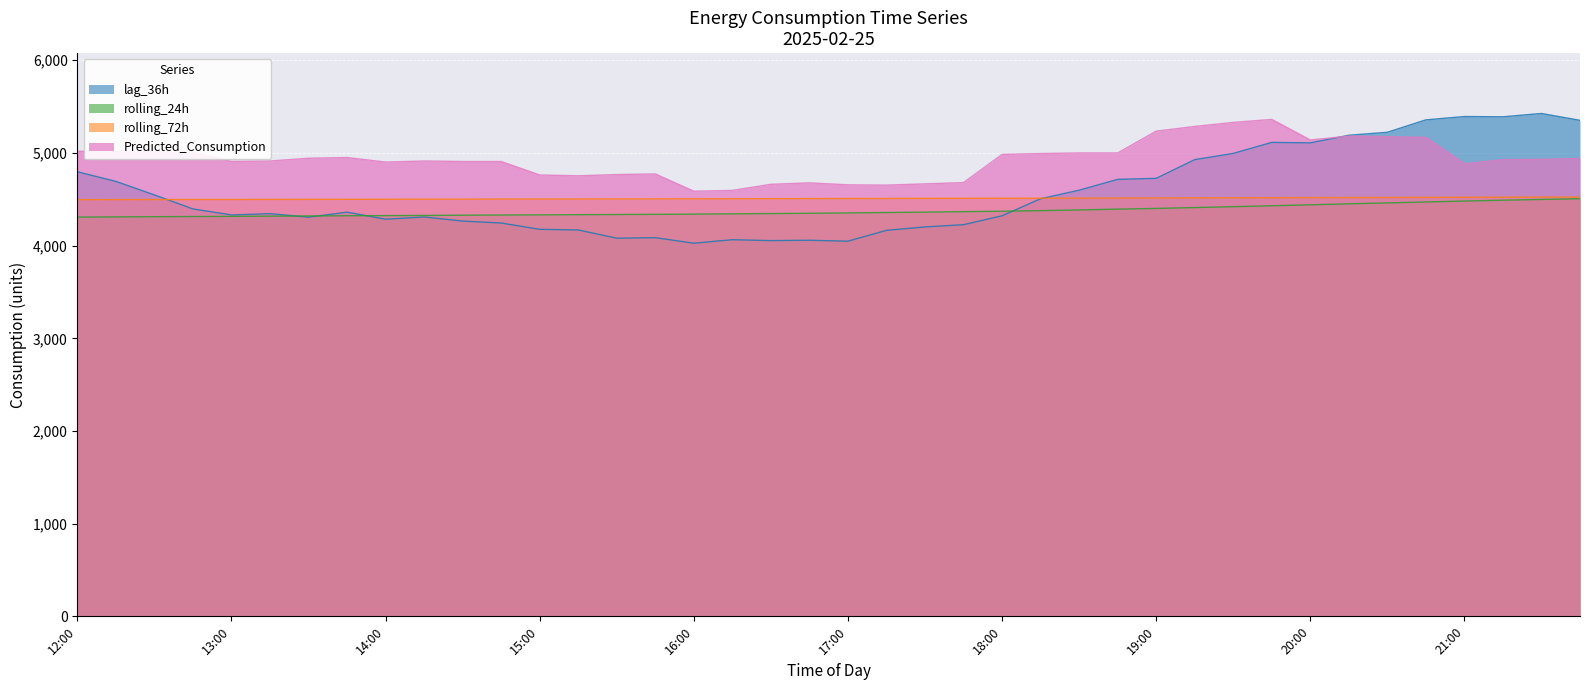

How many lines are shown in the chart?

4